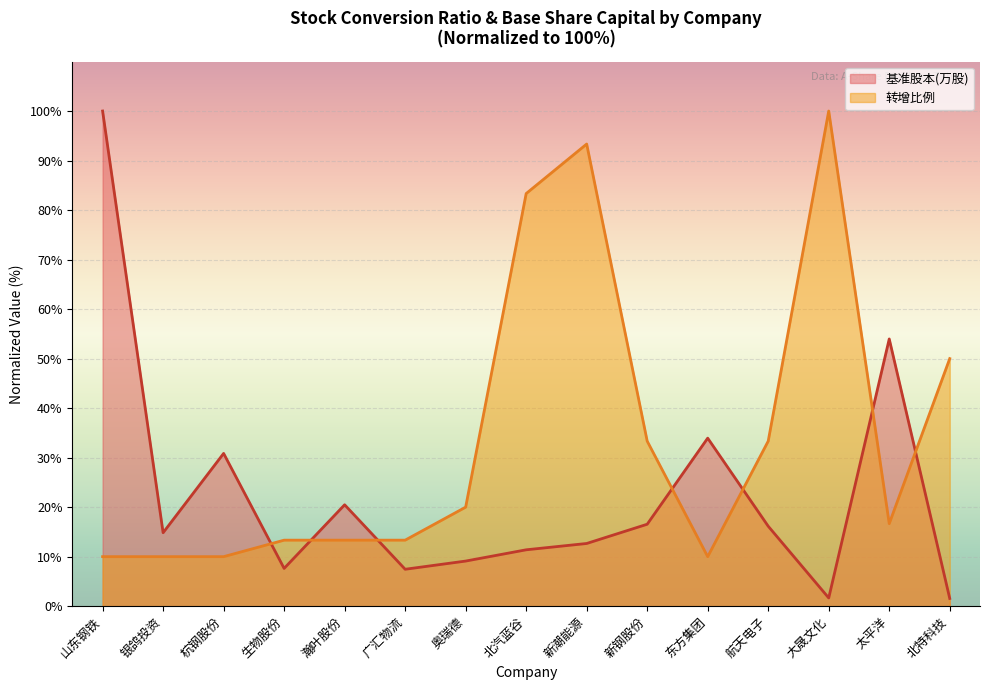

What is the minimum value for 基准股本(万股)?

1.6